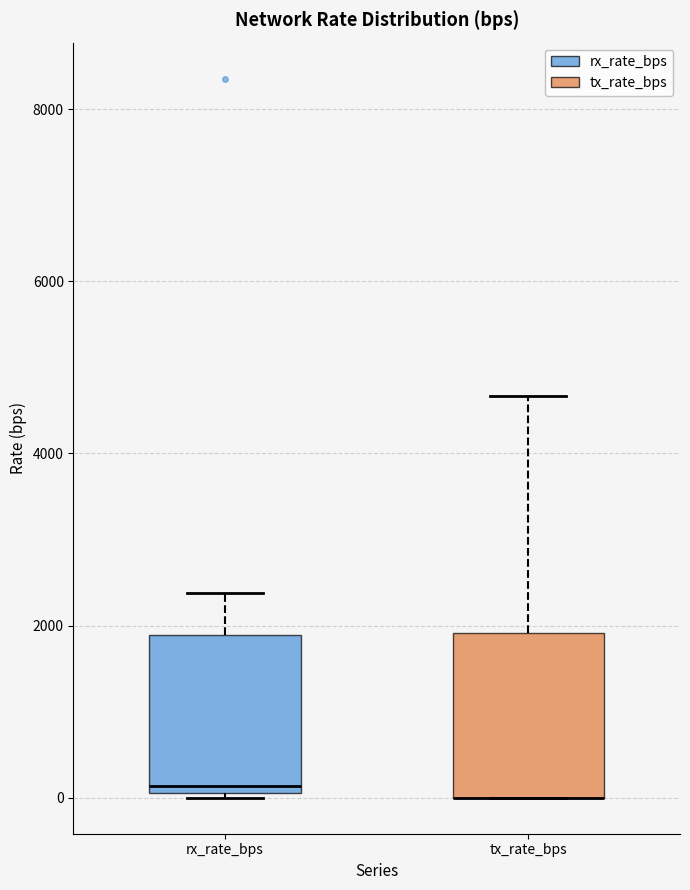

Reading left to right, read every box against the y-axis: the position of its median line, the range the box covers, and the ends of its whiskers. The values are not printed on the chart, so give them approximately, as read against the axis.

rx_rate_bps: median 200, box 0 to 1800, whiskers 0 to 2400
tx_rate_bps: median 0 (drawn on the box's lower edge), box 0 to 2000, whiskers 0 to 4600